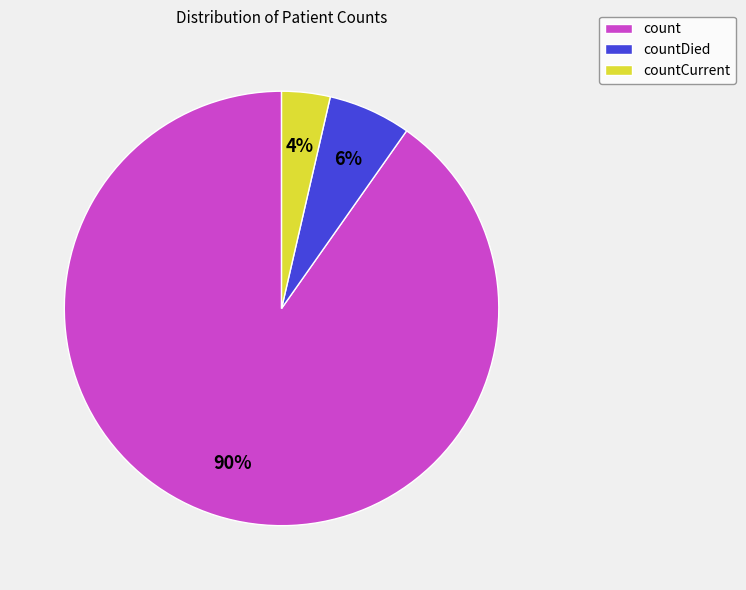

True or false: count accounts for 90% of the total.

True